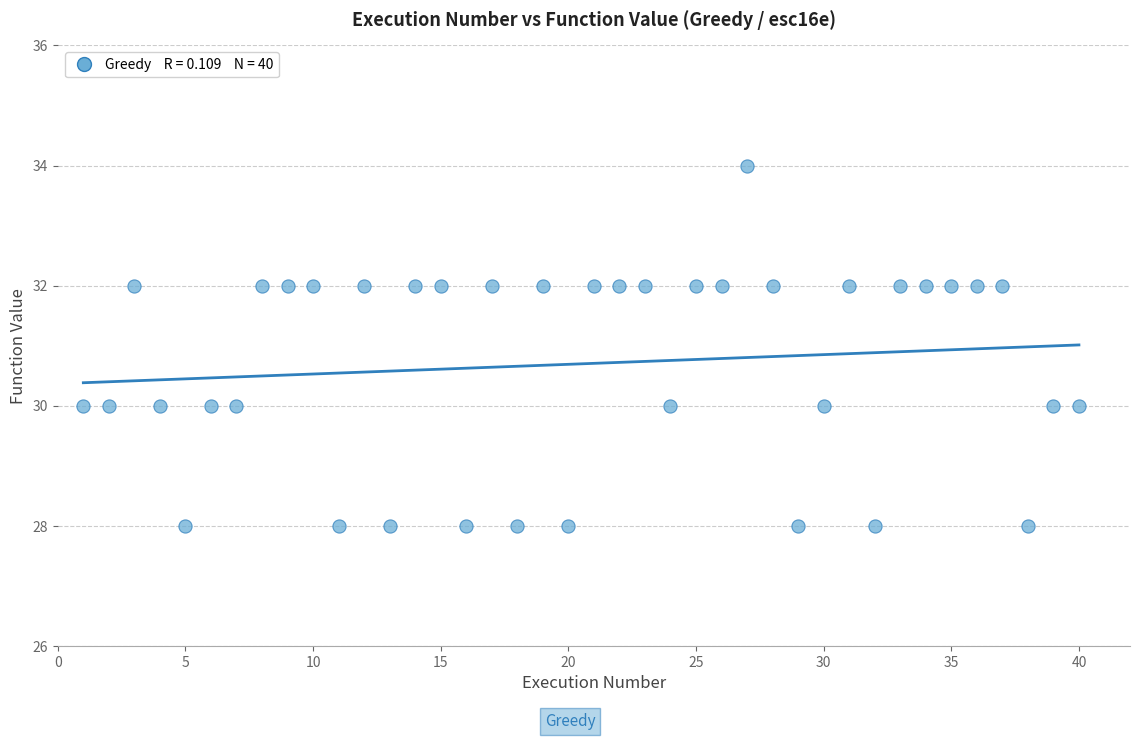

What is the range of X values (max minus min)?

39